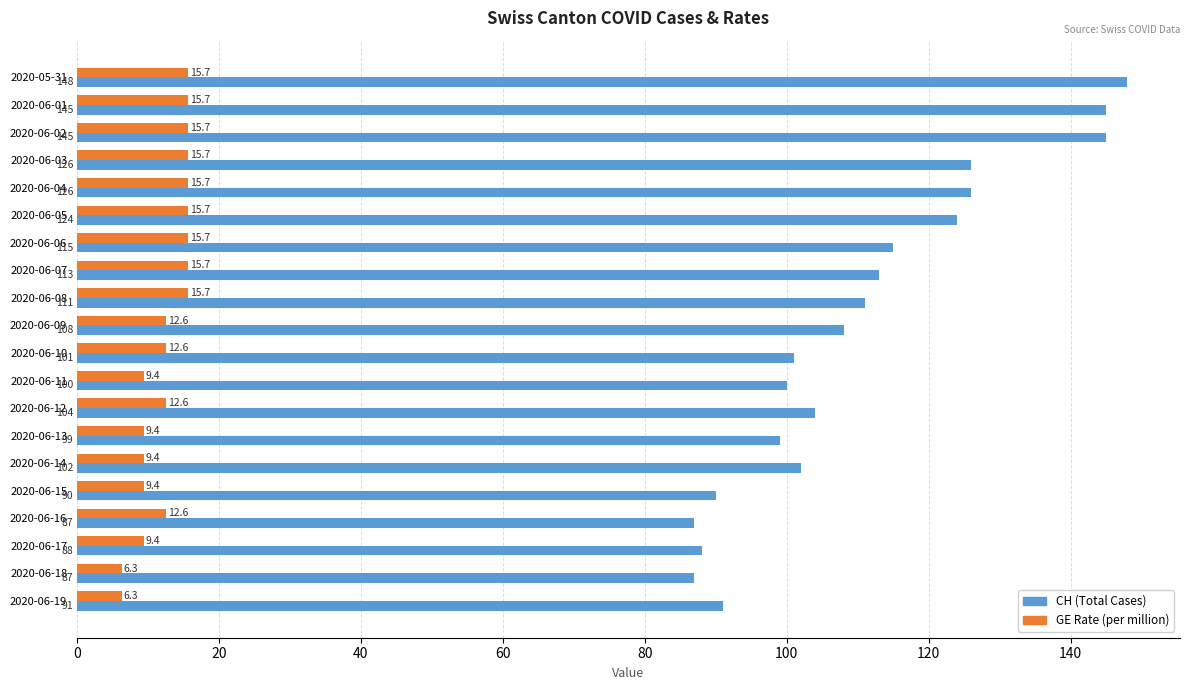

Which series has the largest range (max minus min)?

CH (Total Cases)